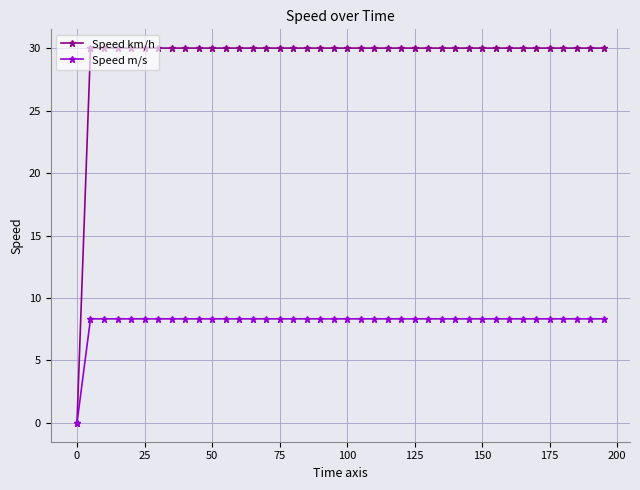

Rank the series by their maximum value, from lowest to highest.

Speed m/s, Speed km/h